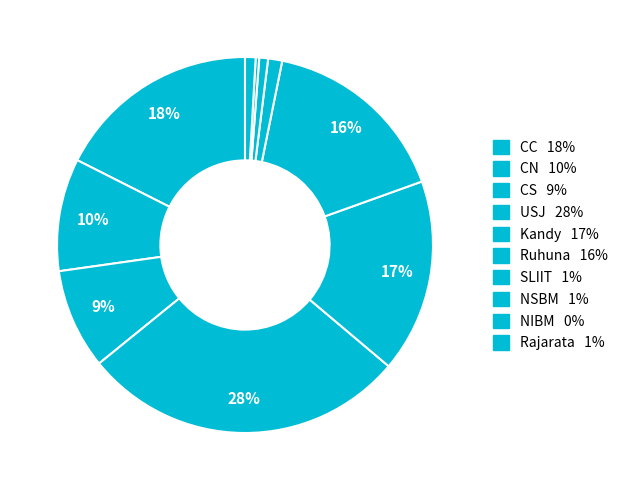

True or false: NIBM accounts for 0% of the total.

True